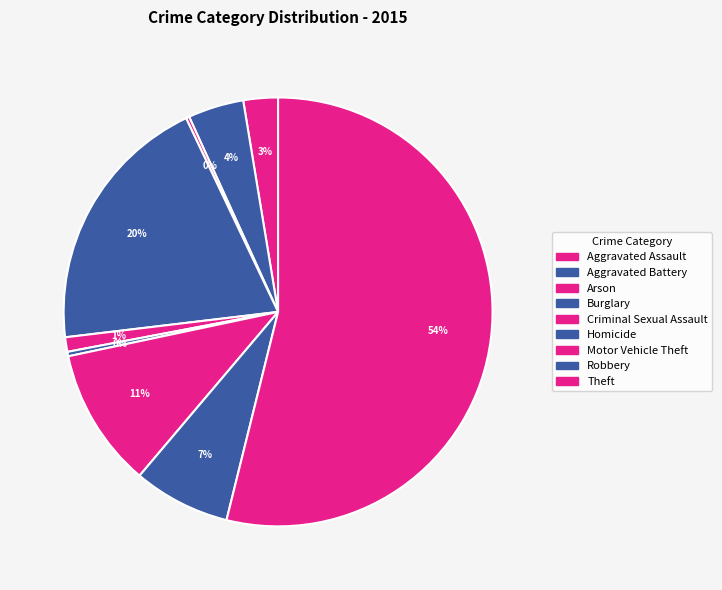

To the nearest percent, what is the difference between the largest and smallest slice percentages?

54%